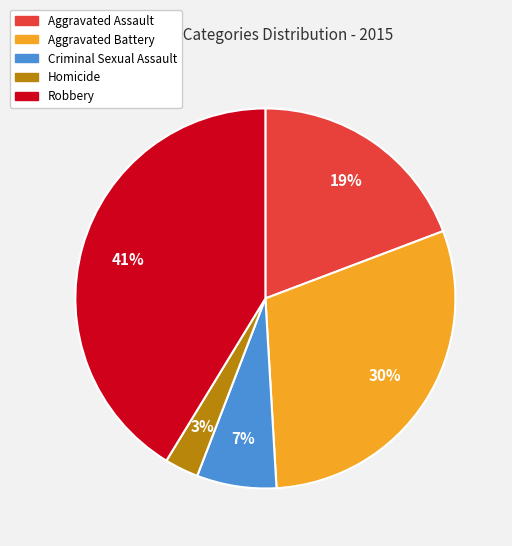

To the nearest percent, what is the difference between the largest and smallest slice percentages?

38%